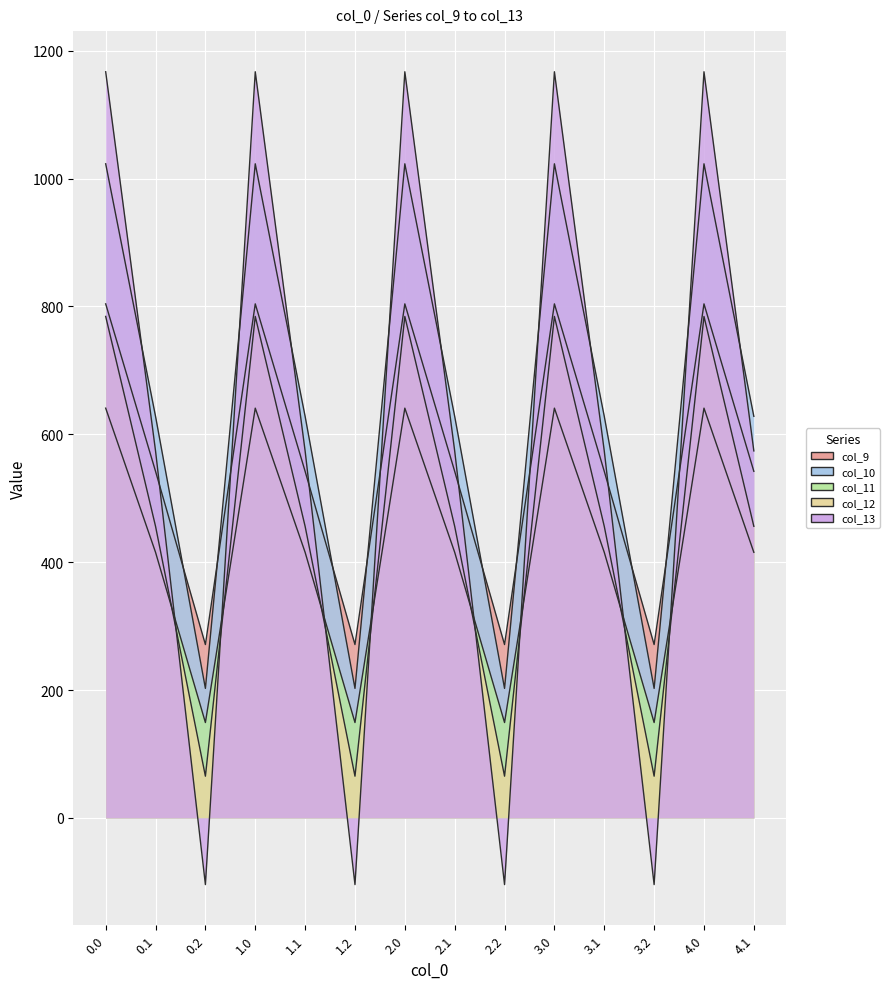

The value of col_11 at 3.0 is 922.9. True or false?

False